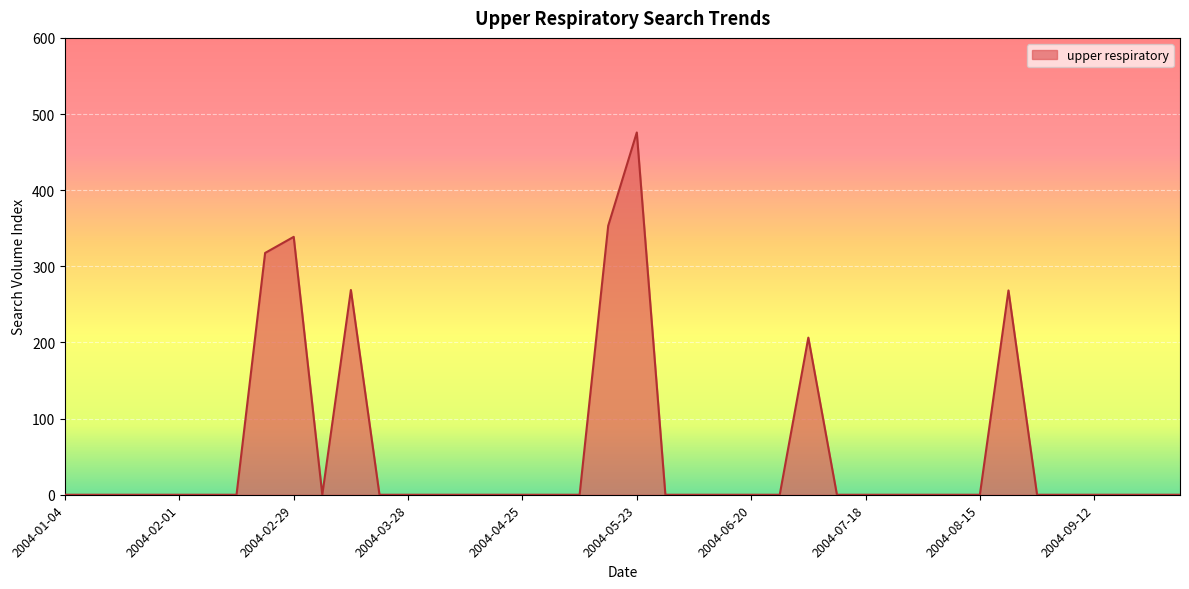

True or false: the data has more than 0 interior local peaks.

True